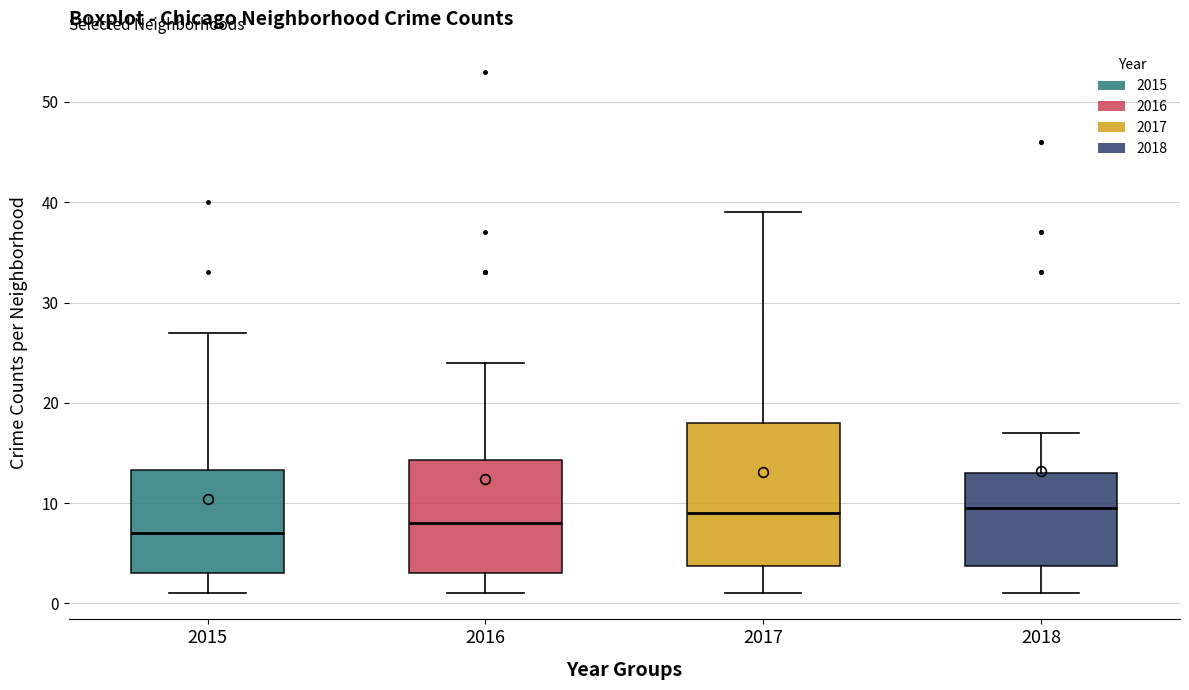

Comparing the boxes themselves (not the whiskers), which one is the tallest?

2017